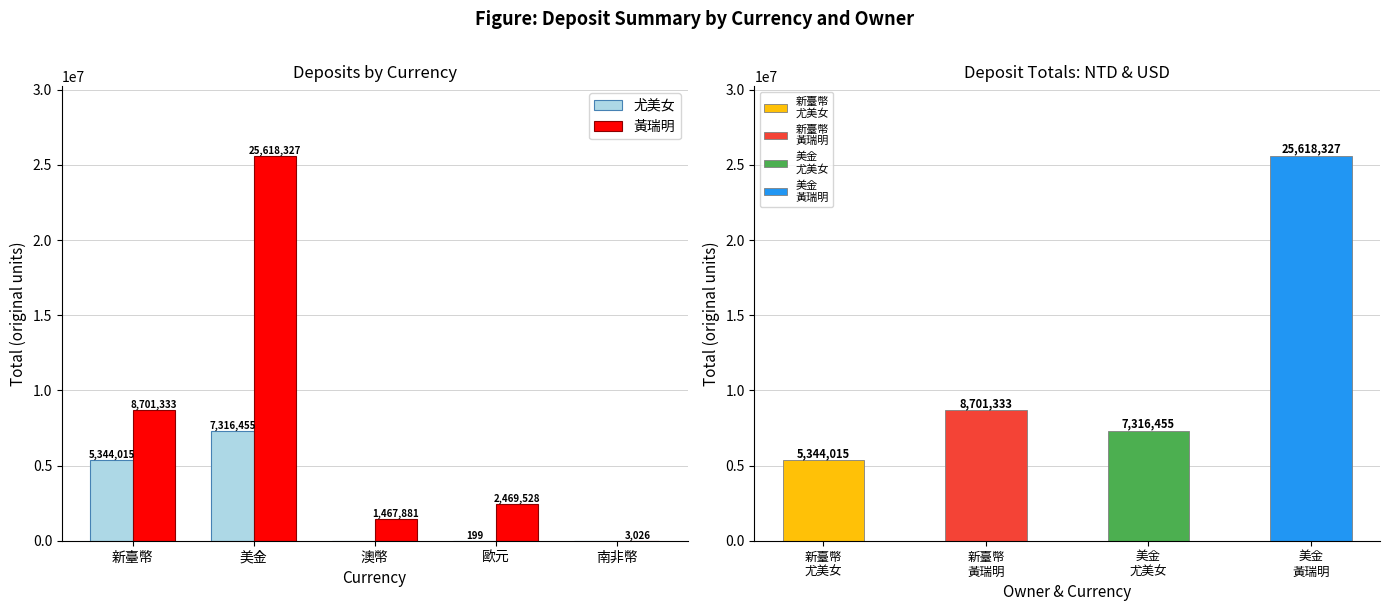

At which category is the sum across all series the highest?

美金